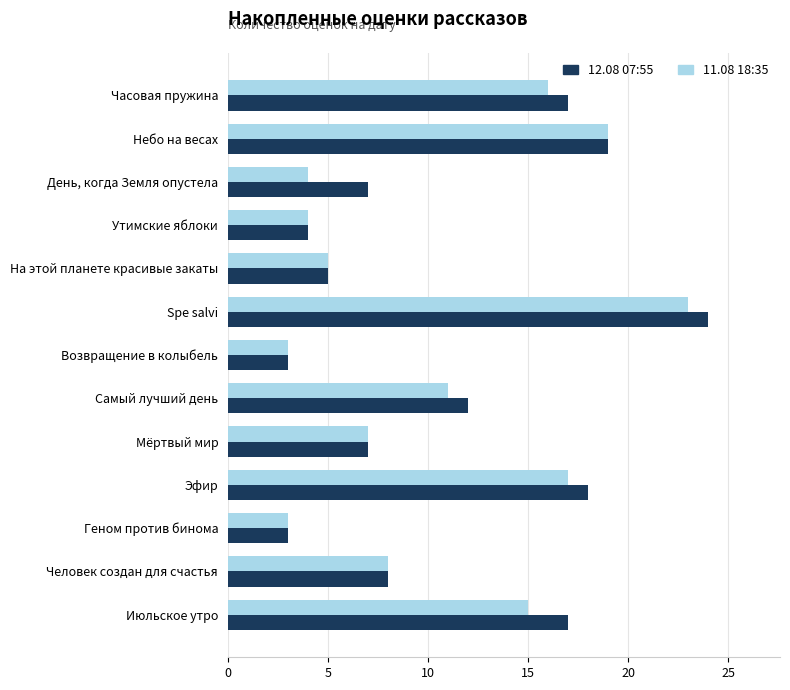

True or false: 12.08 07:55 has a value of 1 at Возвращение в колыбель.

False